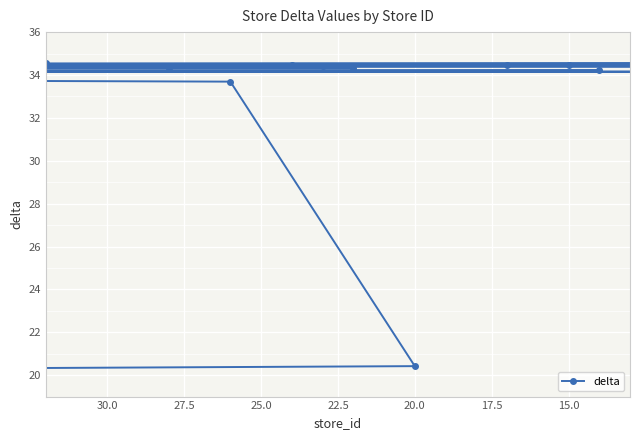

Is it true that the value at 16 is 12.0?

False